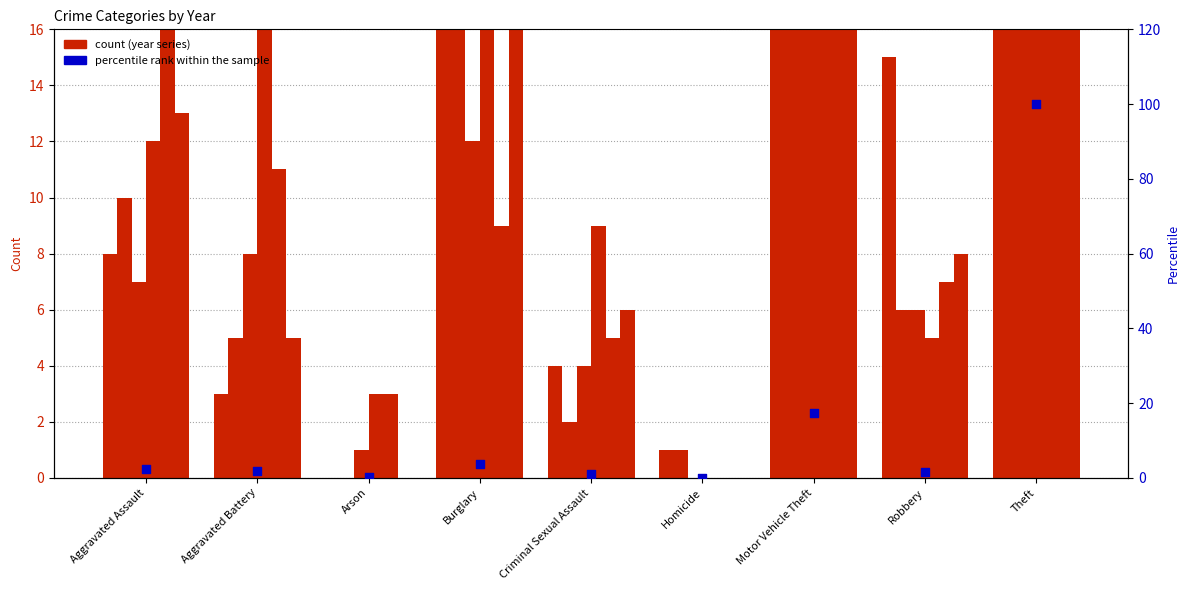

What is the change in value from Criminal Sexual Assault to Motor Vehicle Theft?

+16.2